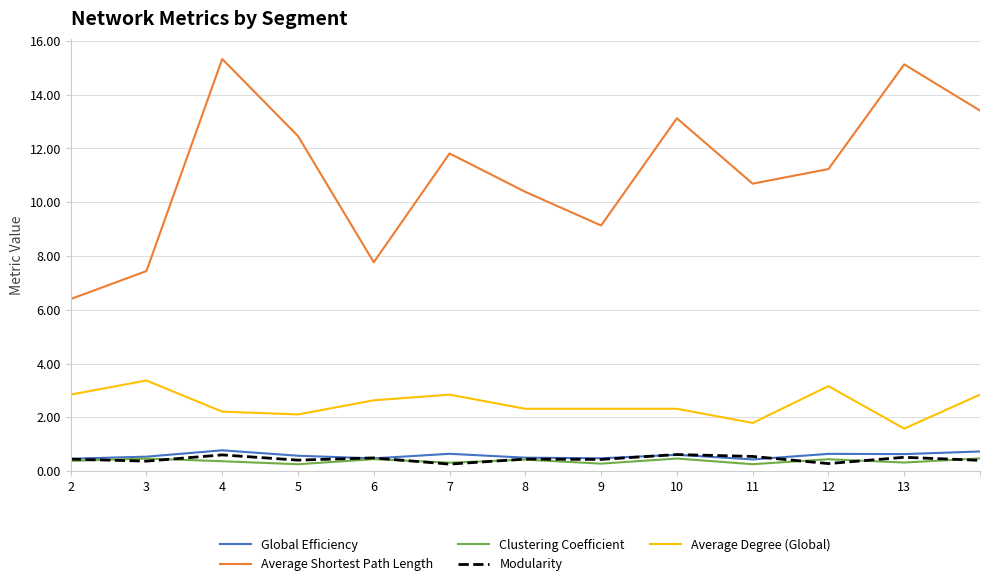

In Global Efficiency, how many points are lower than both neighbors (excluding endpoints)?

4